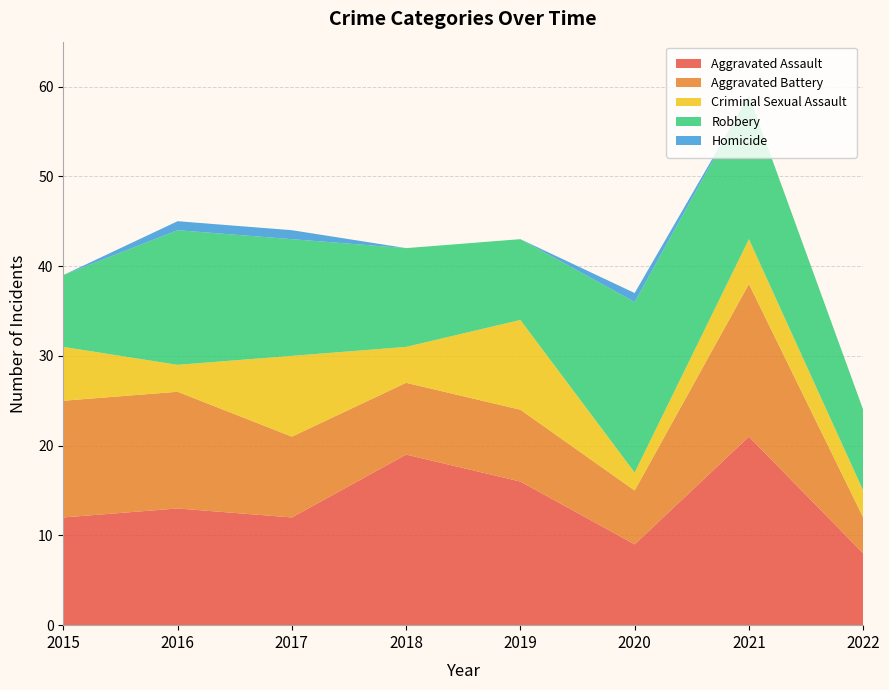

Reading right to left, transcribe all the data shown in this chart.

Aggravated Assault: 8	21	9	16	19	12	13	12
Aggravated Battery: 4	17	6	8	8	9	13	13
Criminal Sexual Assault: 3	5	2	10	4	9	3	6
Robbery: 9	16	19	9	11	13	15	8
Homicide: 0	0	1	0	0	1	1	0